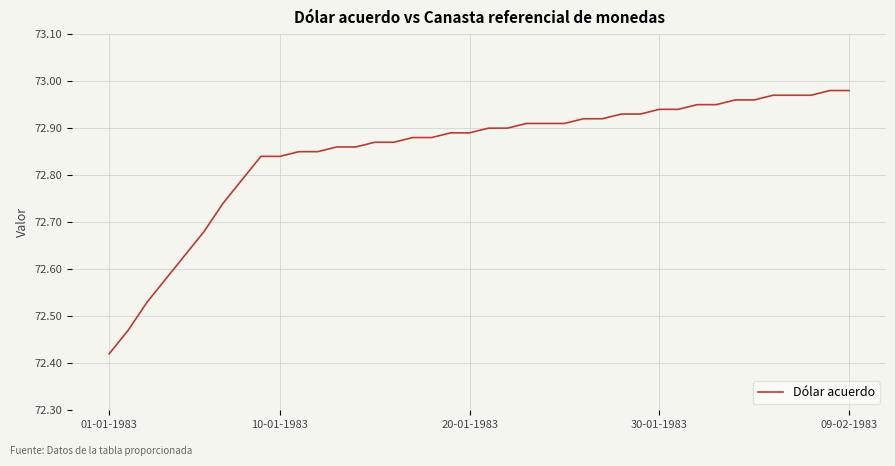

The chart shows a value of 130.6 at 10-01-1983. True or false?

False